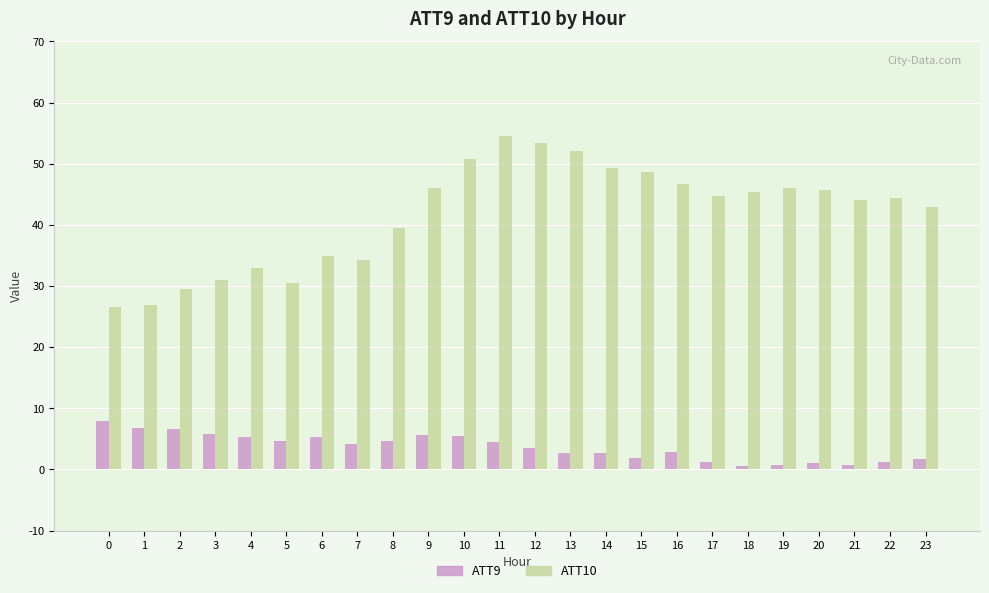

What is the value of the ATT9 bar at the 6th from the left?

4.7